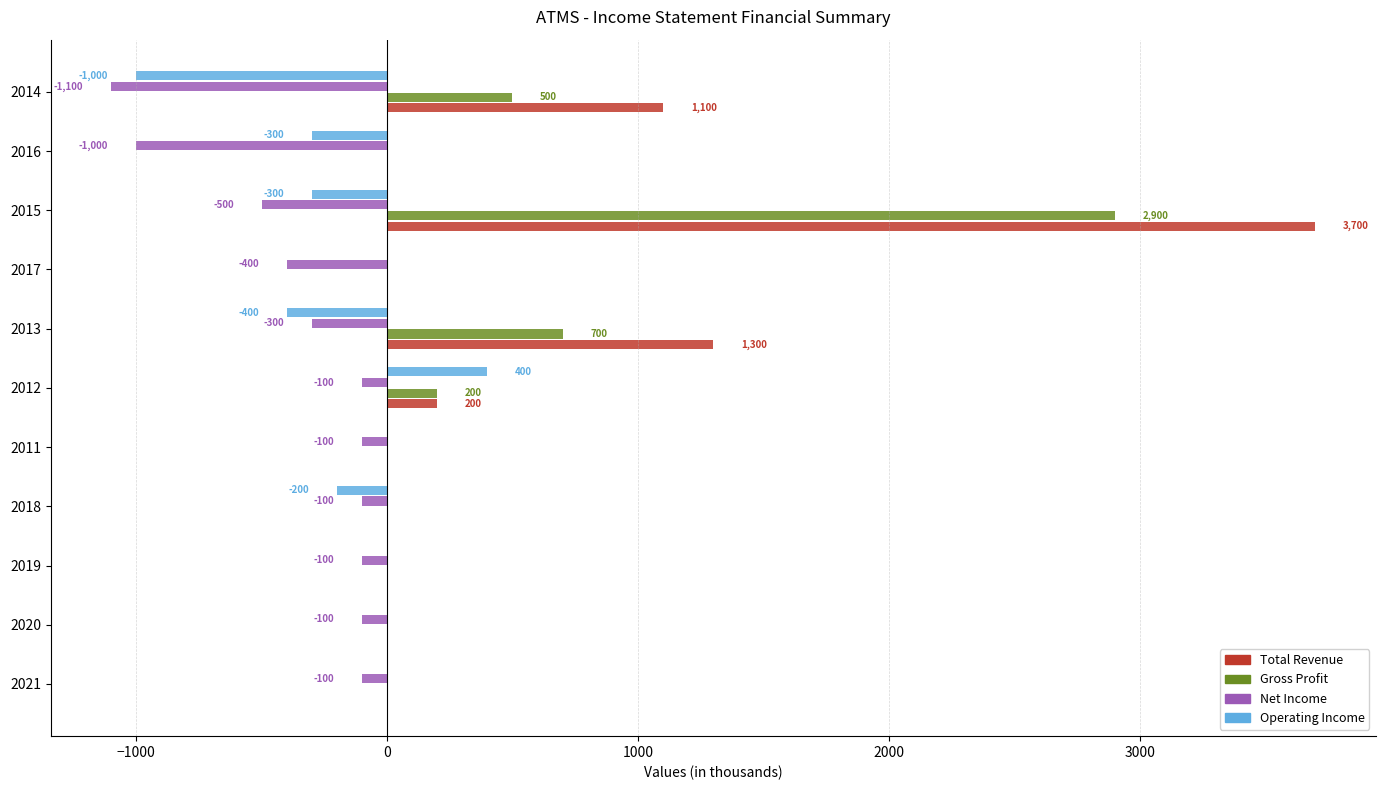

Which series has the largest range (max minus min)?

Total Revenue